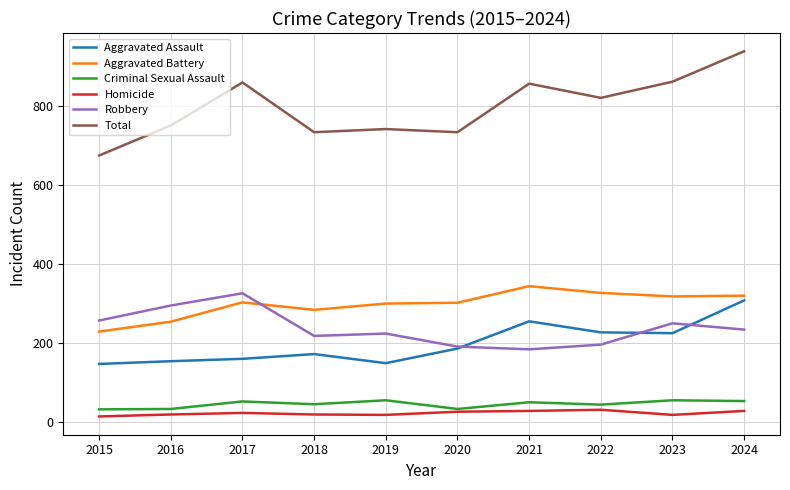

True or false: Total and Aggravated Assault cross at least once.

False